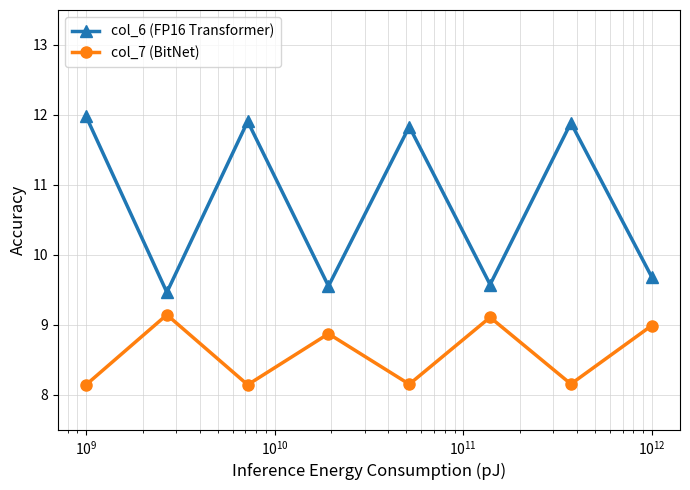

List the series in order of their peak value, highest first.

col_6 (FP16 Transformer), col_7 (BitNet)